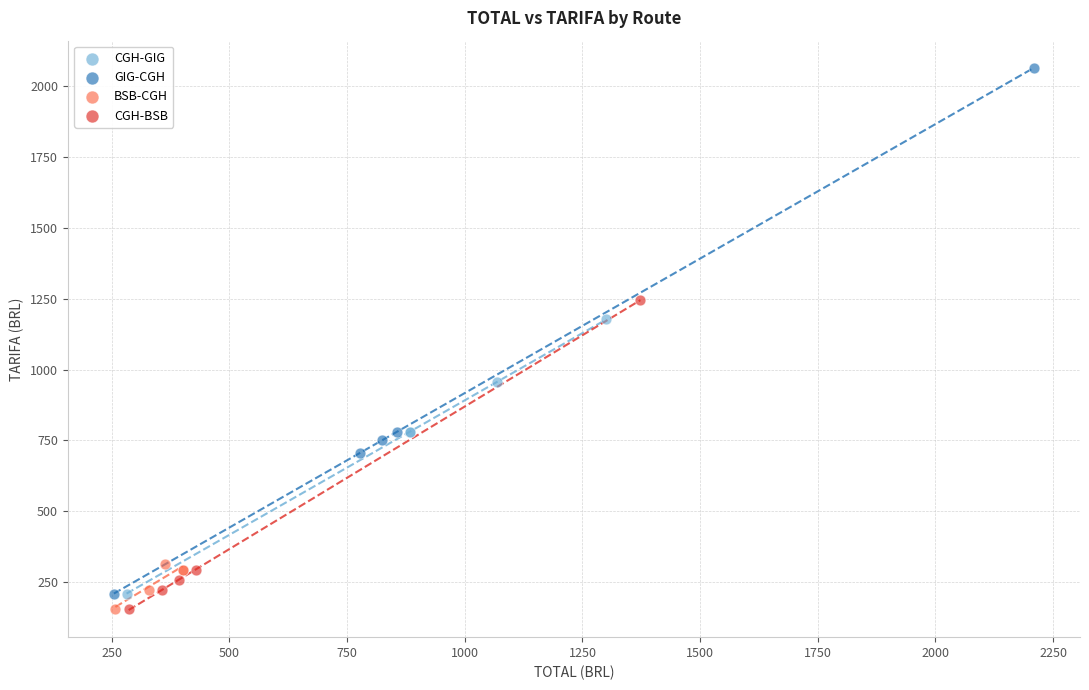

Which series has the largest Y range (max minus min)?

GIG-CGH